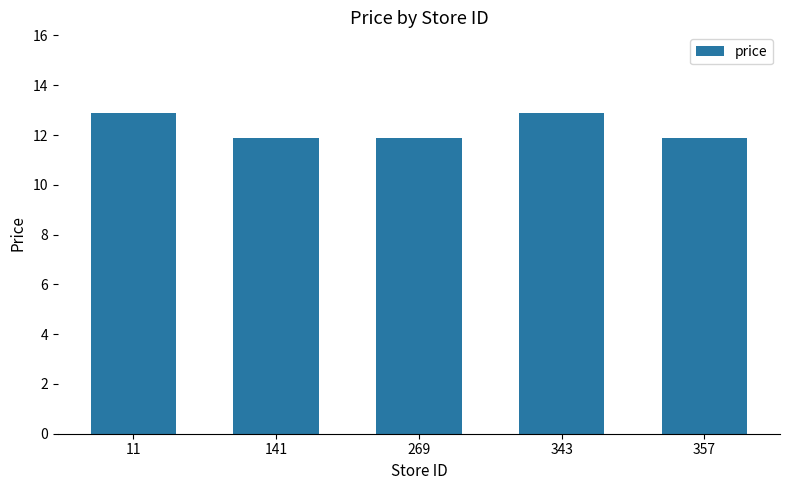

Reading right to left, list all the values displayed in this chart.

357=11.9	343=12.9	269=11.9	141=11.9	11=12.9